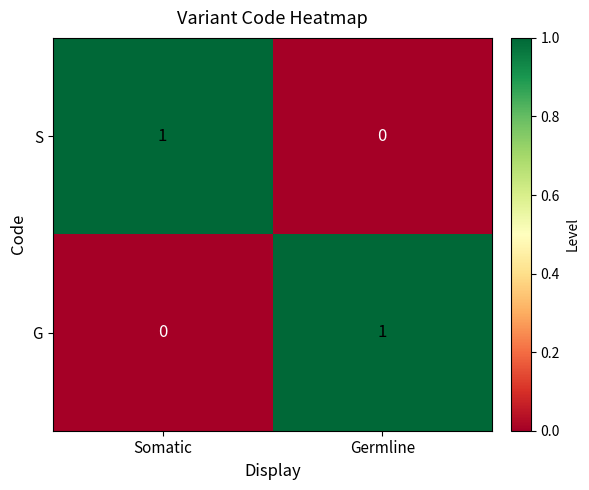

Reading right to left, what are all the values shown in this chart?

S: 0	1
G: 1	0